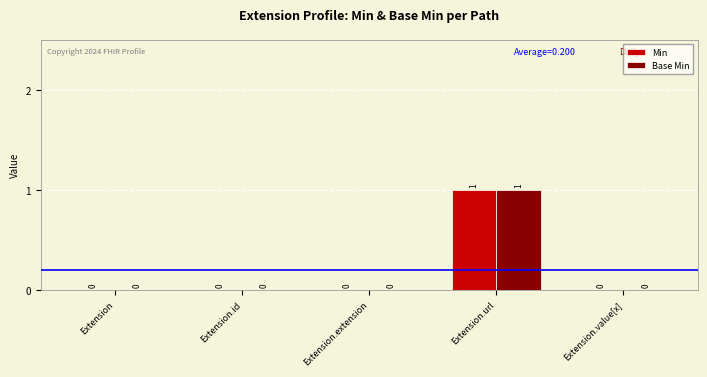

Is the value of Base Min at Extension.url greater than the value of Min at Extension.id?

Yes